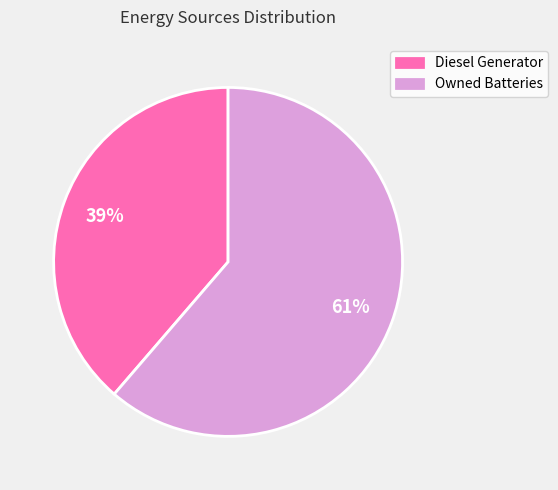

What is the ratio of the value at Owned Batteries to the value at Diesel Generator?

1.6